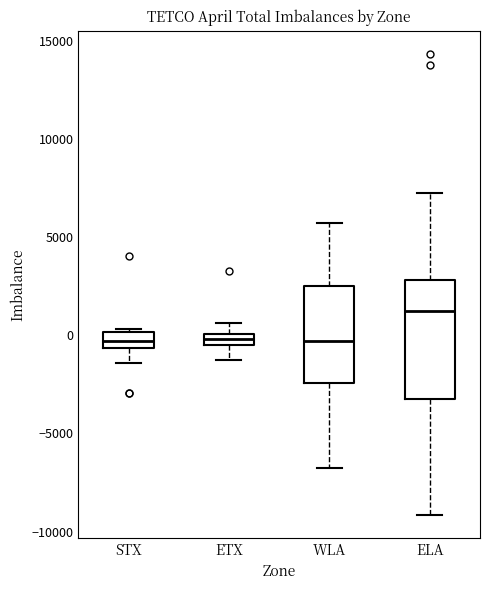

Where is the upper edge of the box for ETX on the y-axis? The values are not printed on the chart, so give them approximately, as read against the axis.

0